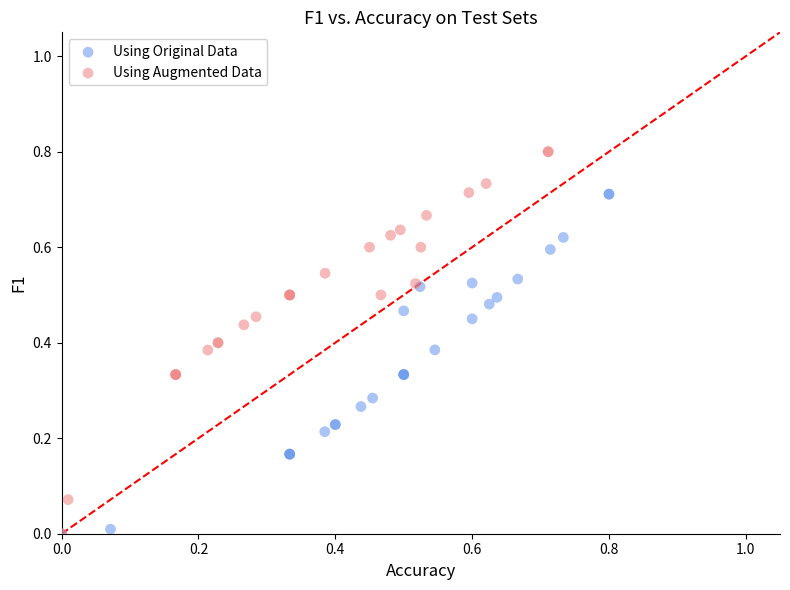

Which series reaches the maximum Y coordinate?

Using Augmented Data